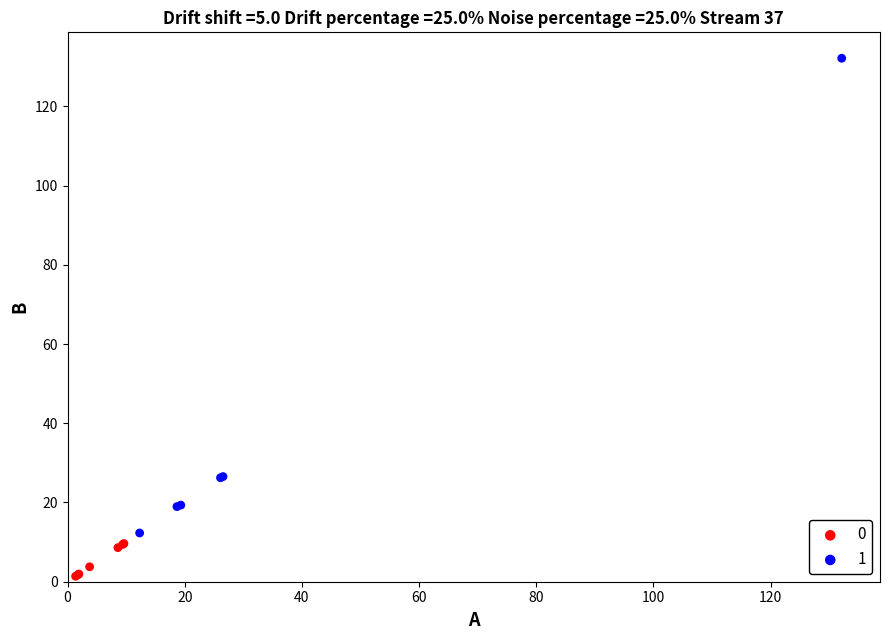

Which series has the largest Y range (max minus min)?

1